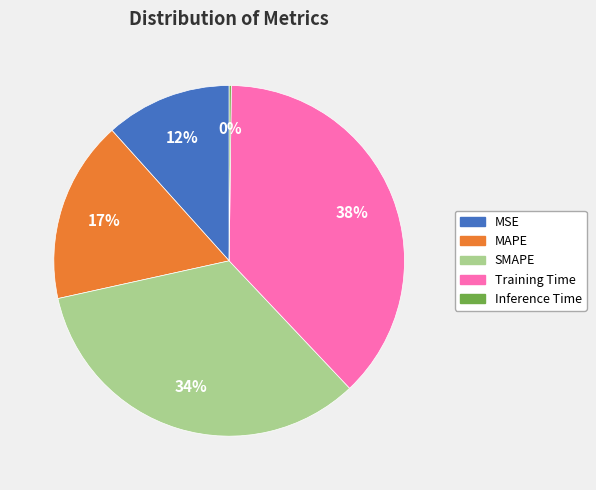

To the nearest percent, what is the difference between the largest and smallest slice percentages?

38%